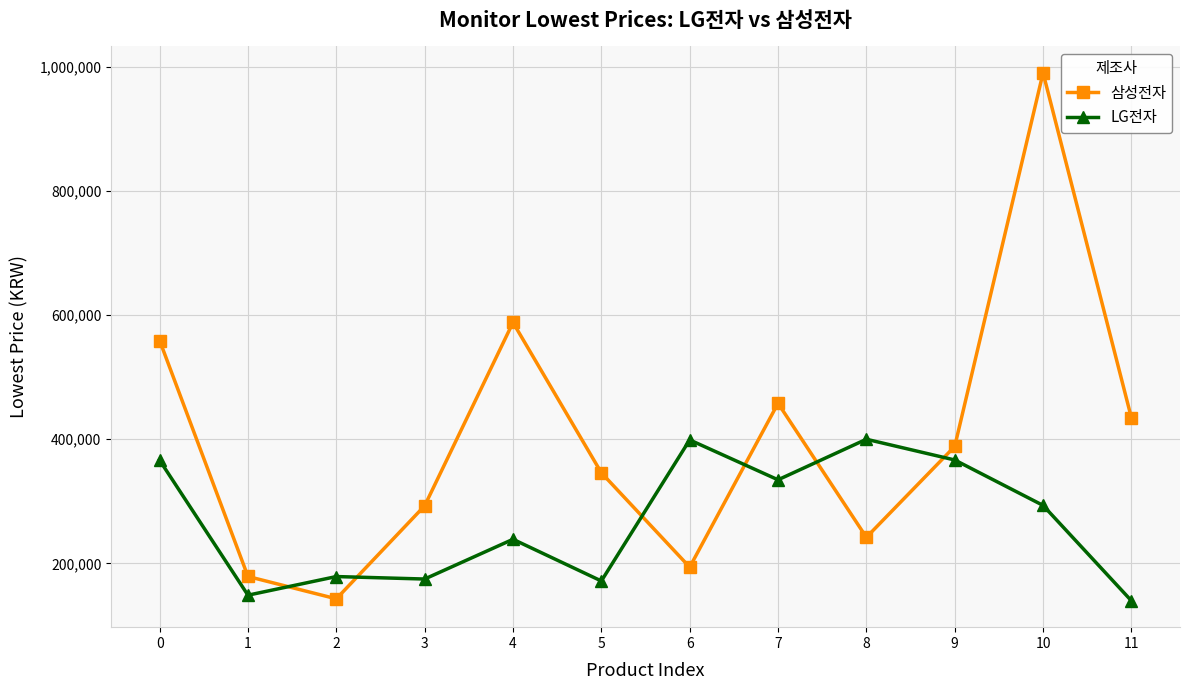

At how many categories does at least one series exceed 579136?

2